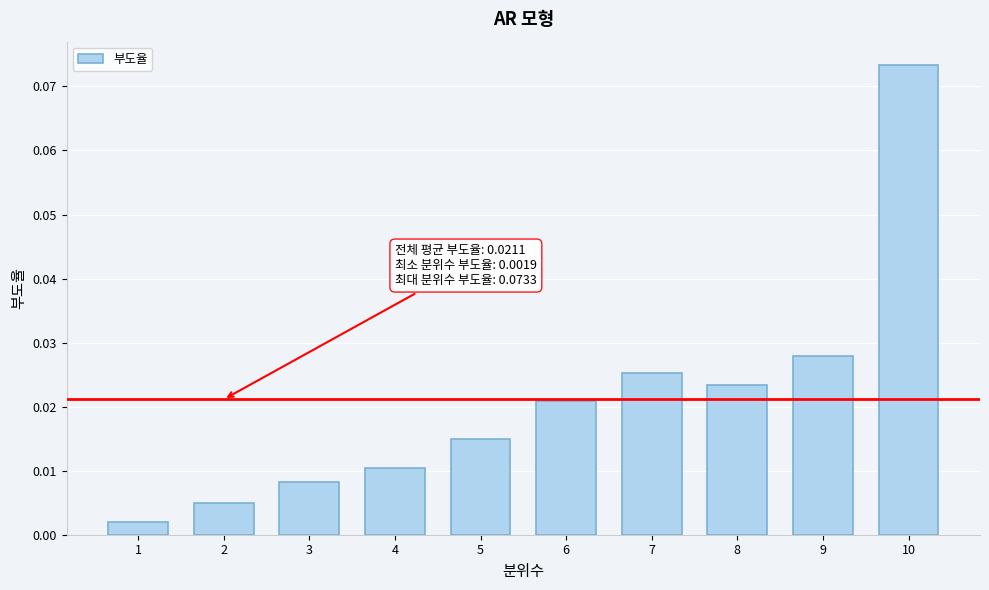

Between 9 and 6, which is larger?

9